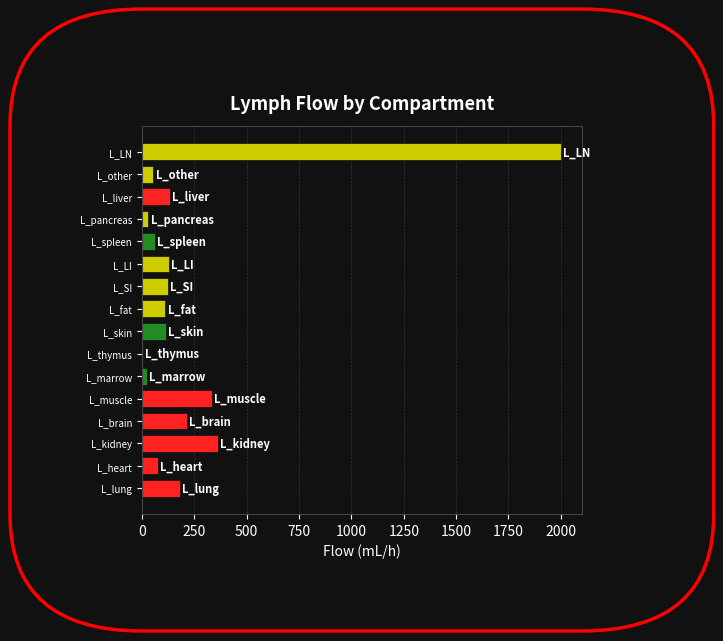

What is the sum of all values?

3967